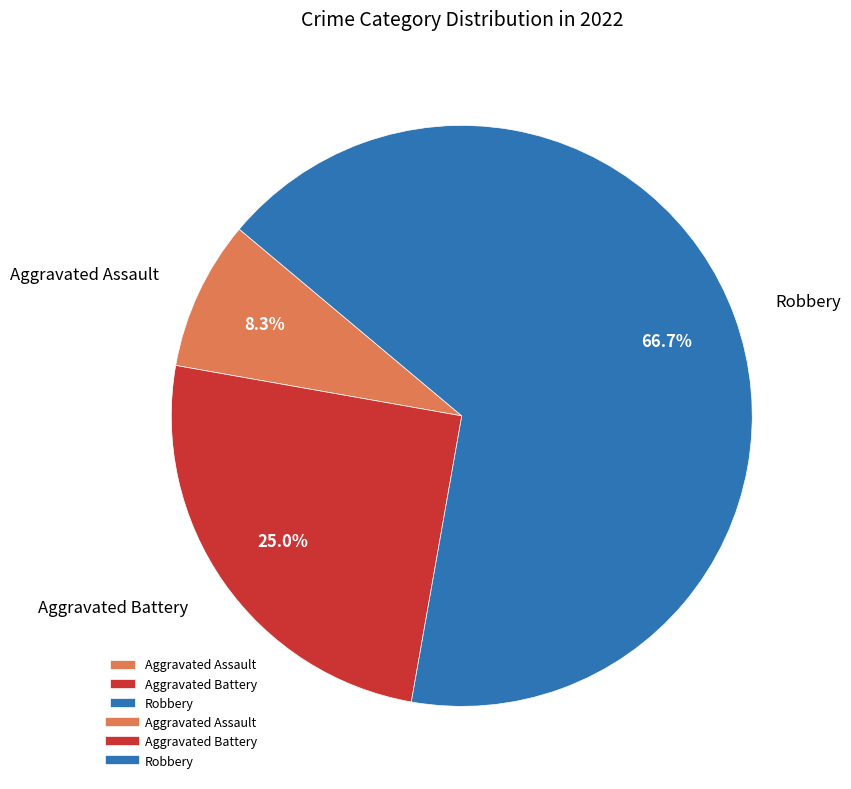

What percentage is NOT represented by Aggravated Battery?

75.0%